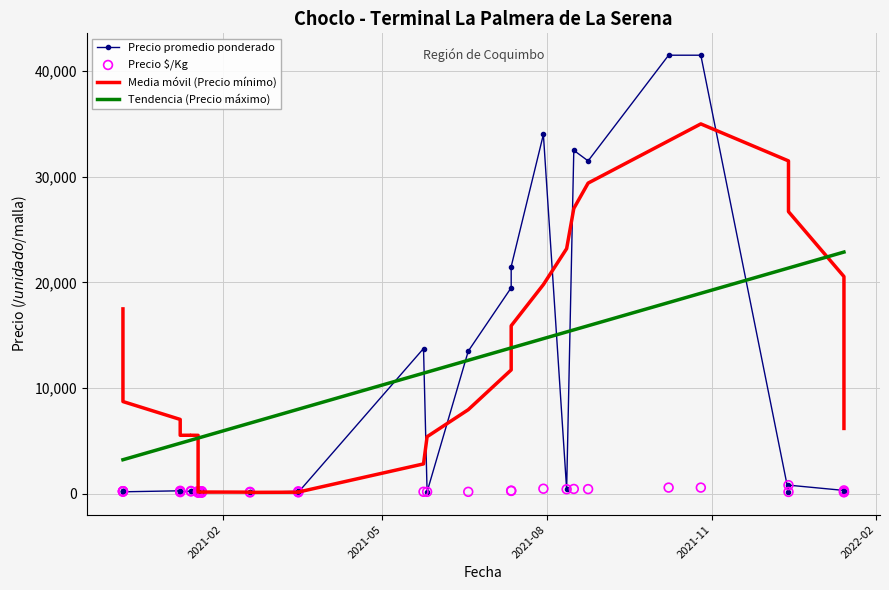

Which series has the largest total across all categories?

Media móvil (Precio mínimo)